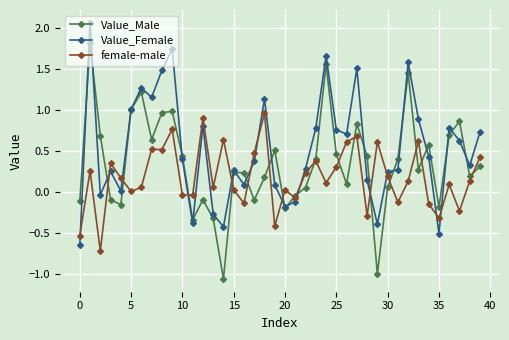

How many series are shown in this chart?

3